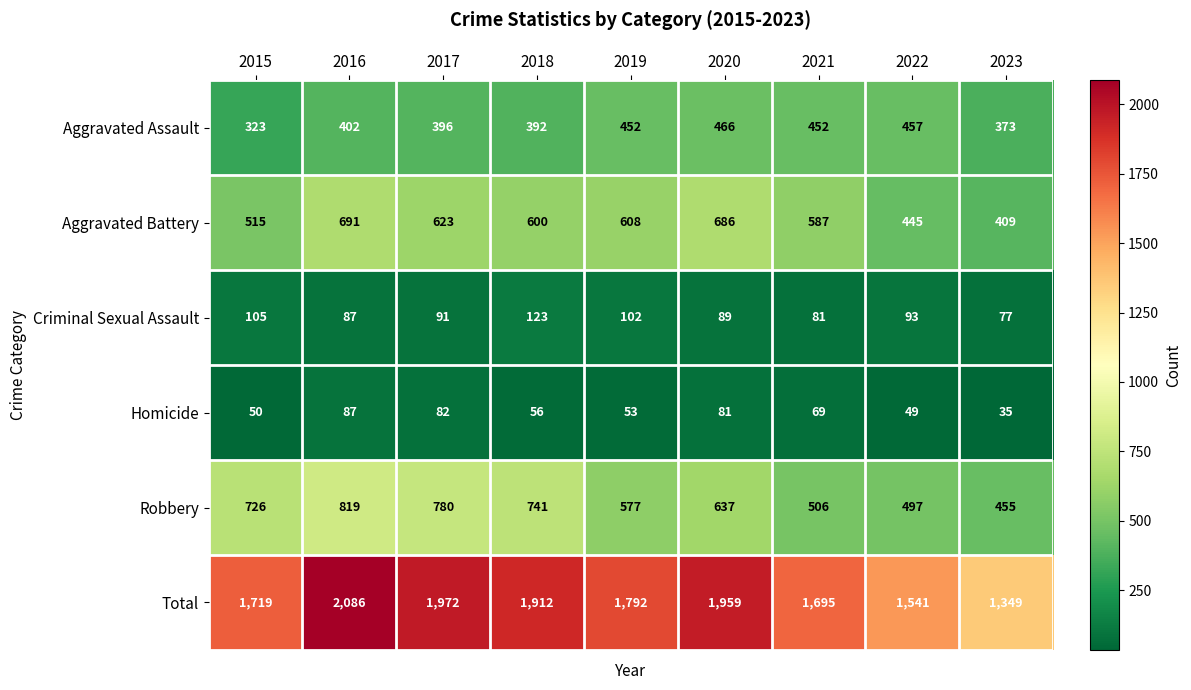

What is the spread (max minus min) of values at 2022?

1492